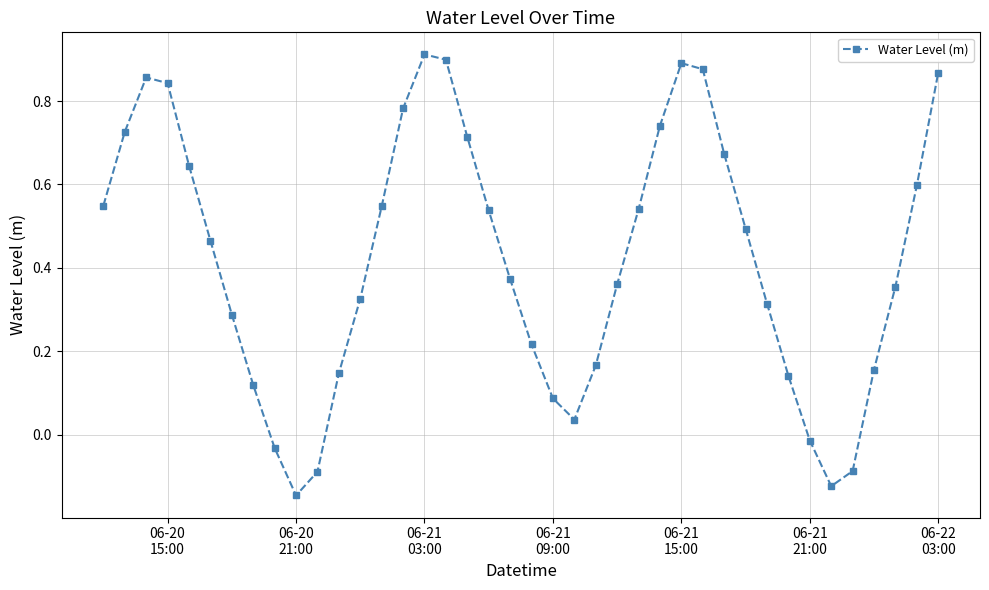

How many points are lower than both their immediate neighbors (excluding endpoints)?

3